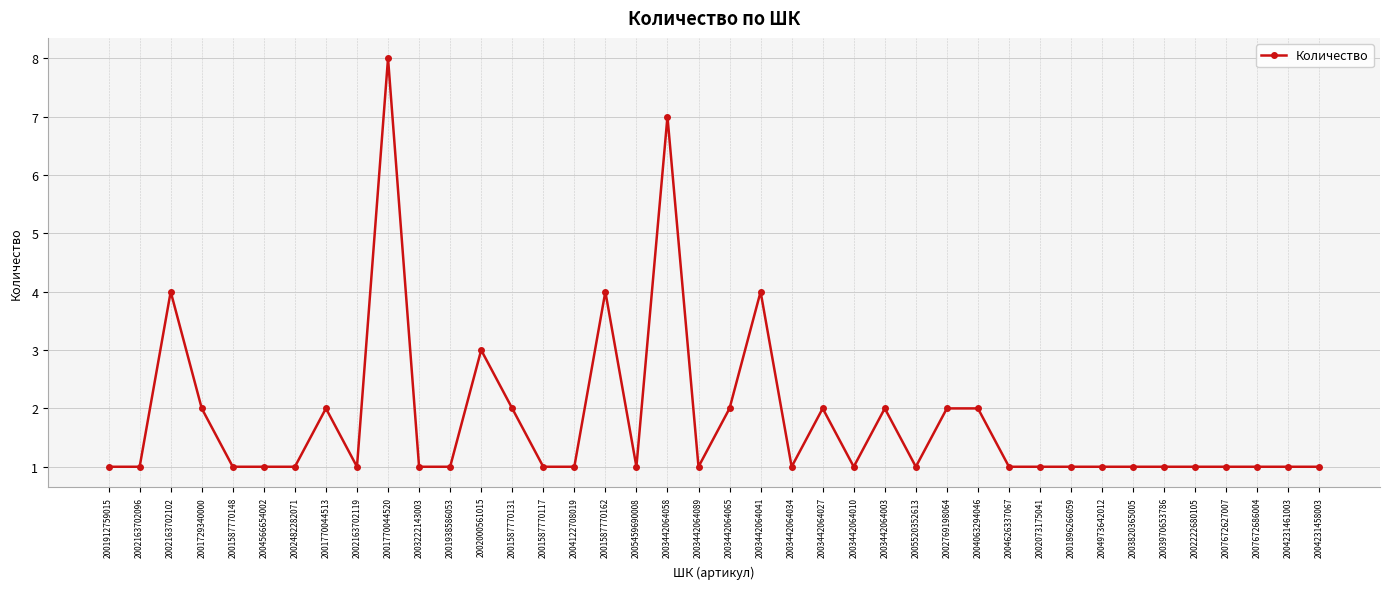

Does the chart have visible grid lines?

Yes